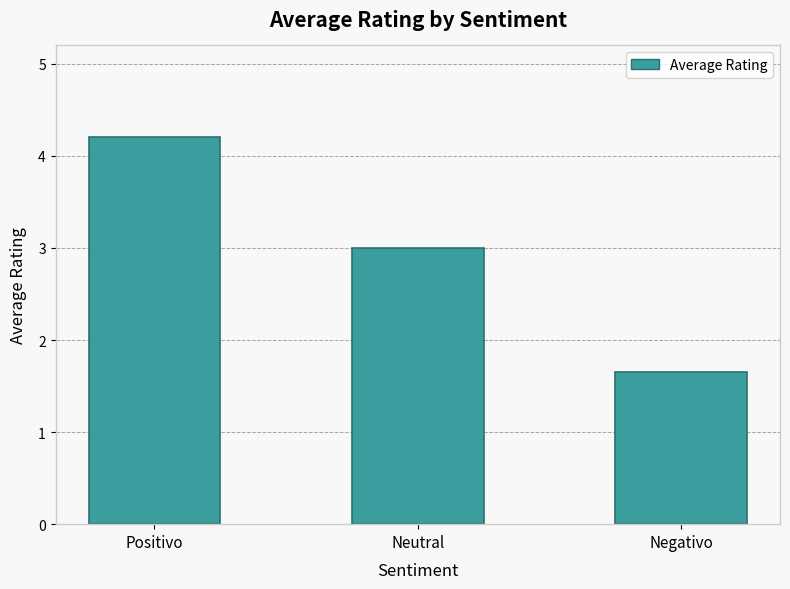

The chart shows a value of 0.5 at Negativo. True or false?

False